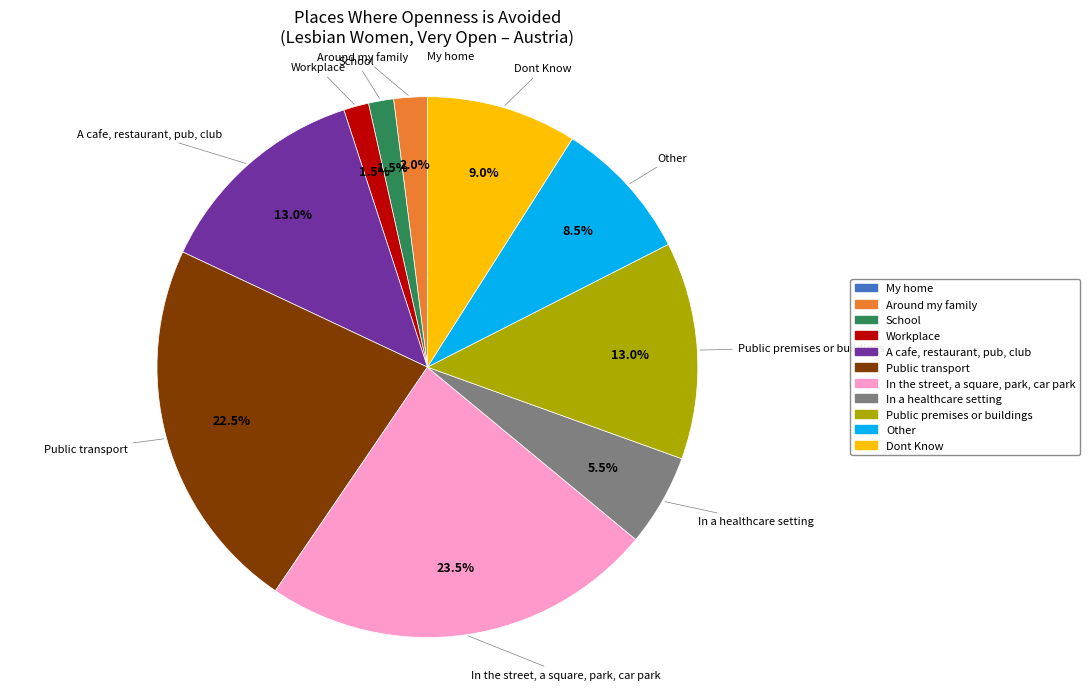

Which has a higher value, School or In the street, a square, park, car park?

In the street, a square, park, car park